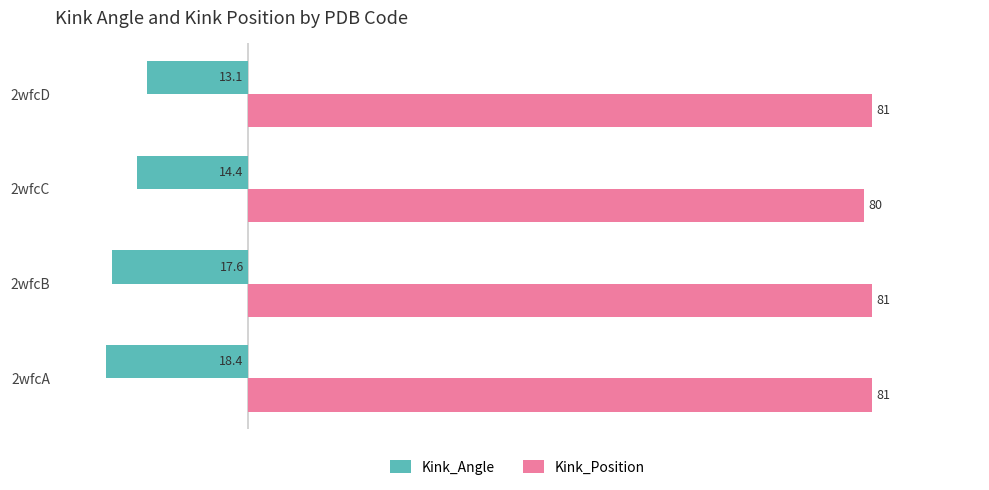

At which category is the sum across all series the highest?

2wfcD